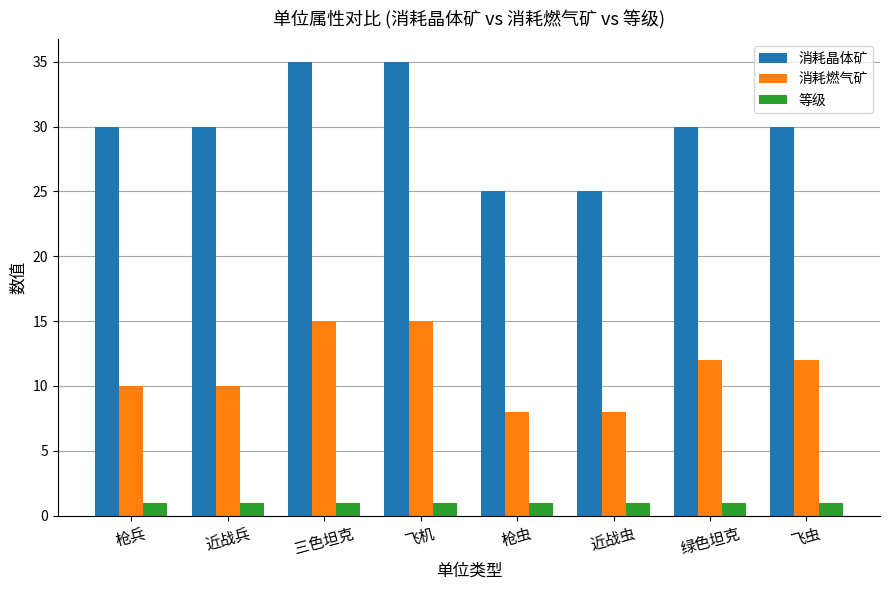

What is the value of the 消耗燃气矿 bar at the 2nd from the left?

10